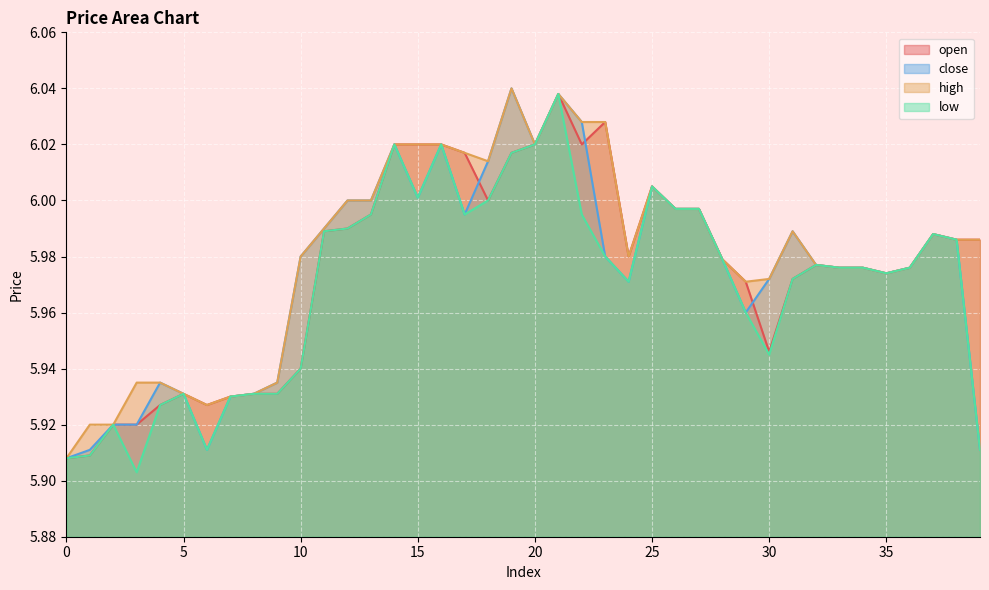

What is the total value across all series at 36?

23.9